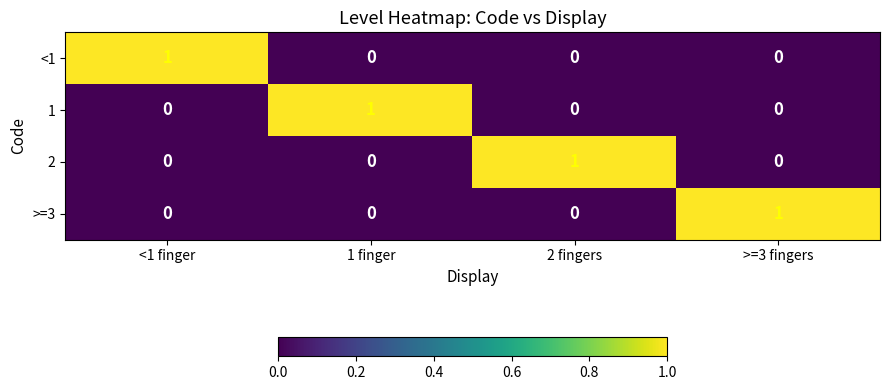

What is the spread (max minus min) of values at <1 finger?

1